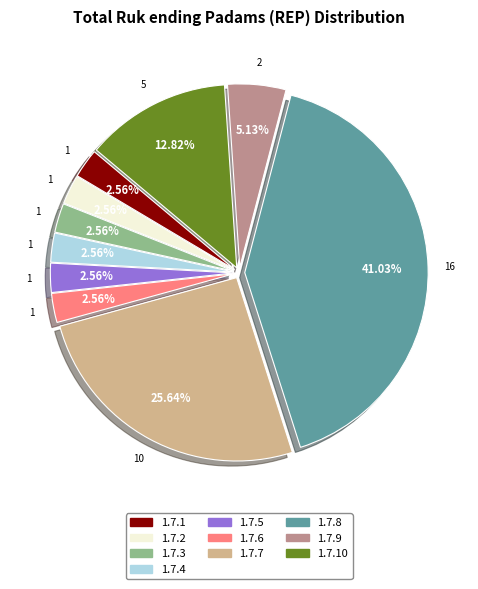

Is there any slice that represents more than half of the pie?

No